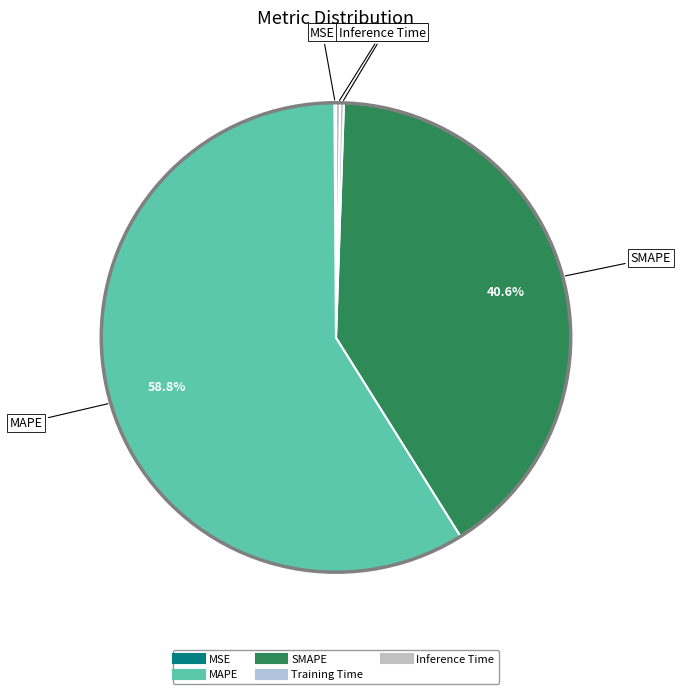

Is there any slice that represents more than half of the pie?

Yes